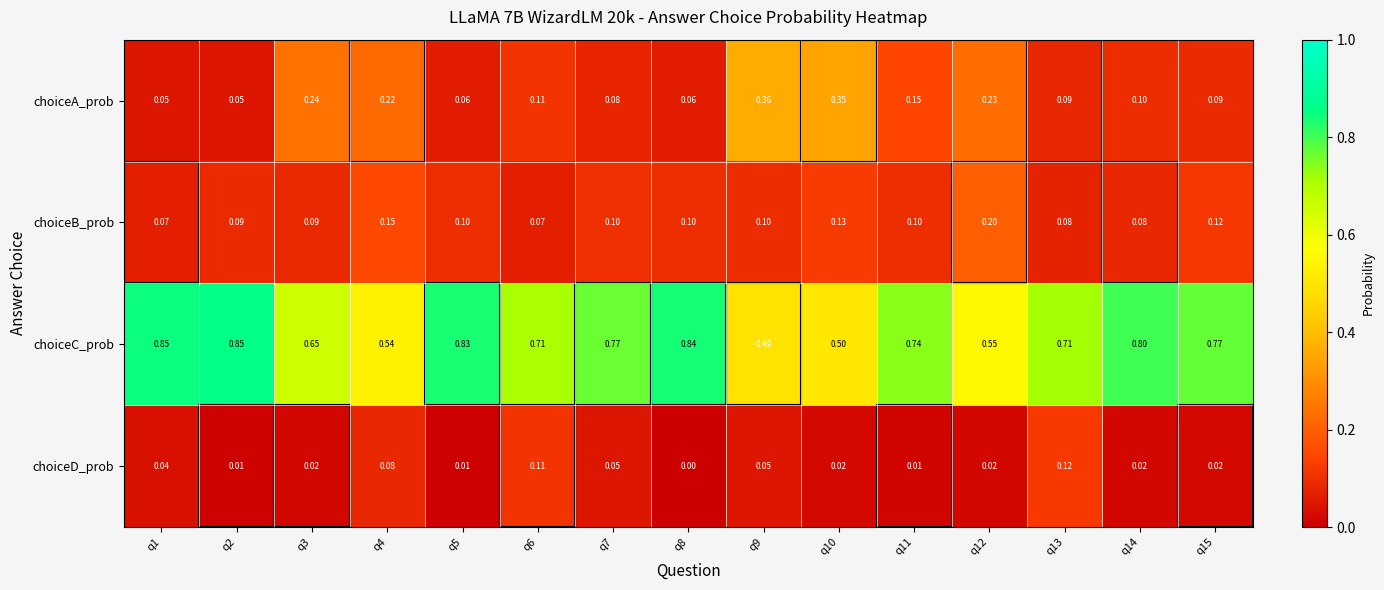

Rank the series by their maximum value, from highest to lowest.

choiceC_prob, choiceA_prob, choiceB_prob, choiceD_prob